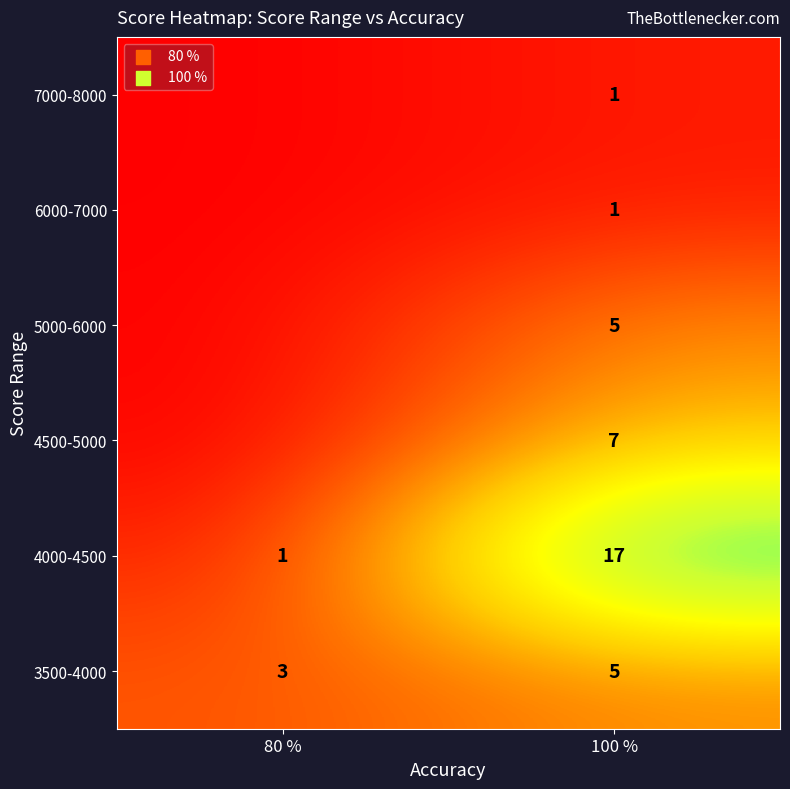

At which label does 4000-4500 reach its peak?

100 %